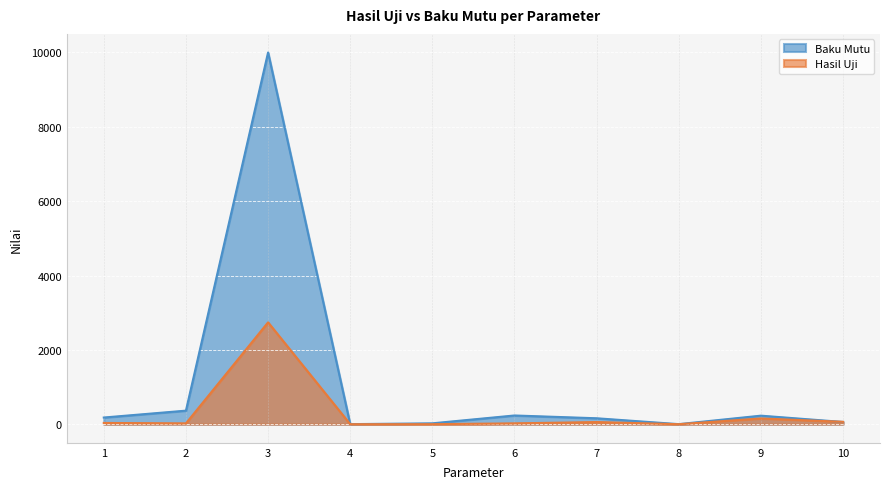

What is the difference between the maximum and second lowest values in the baku_mutu series?

9998.0